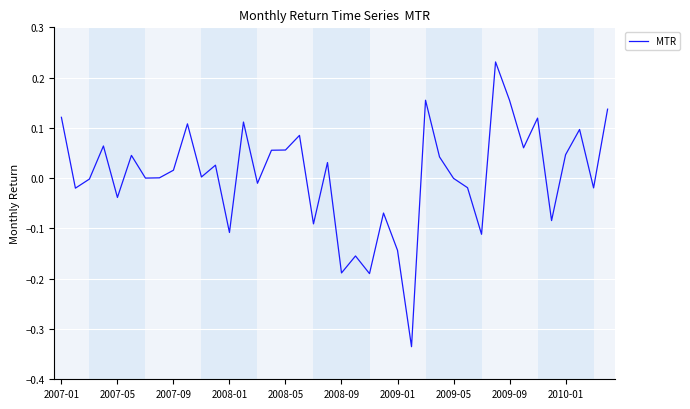

What is the difference between the maximum and minimum values?

0.6